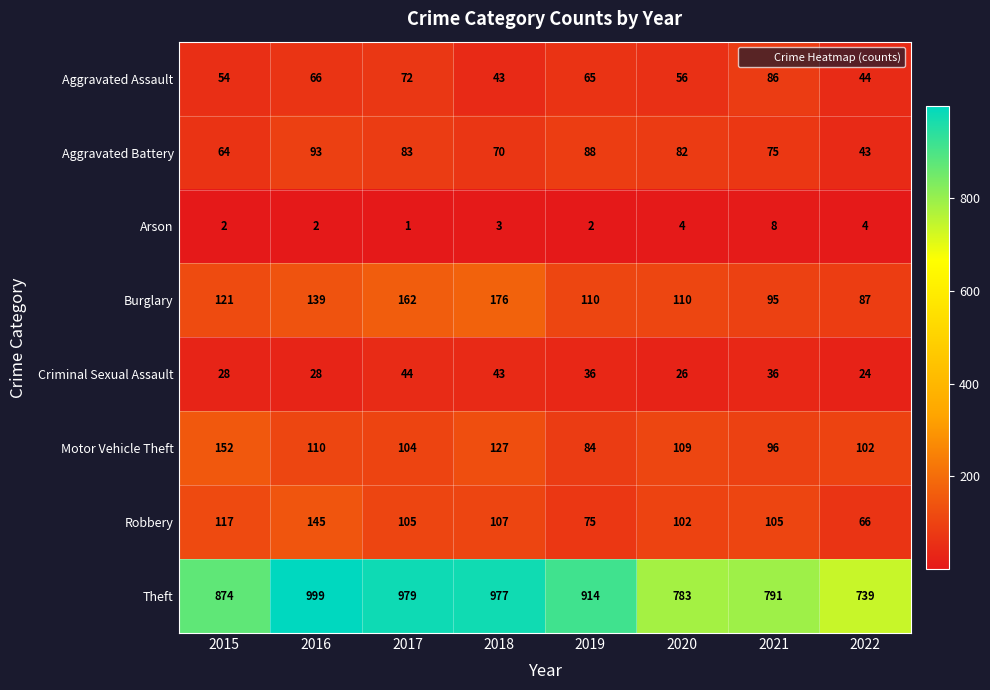

Between 2015 and 2016, which series saw the biggest shift?

Theft